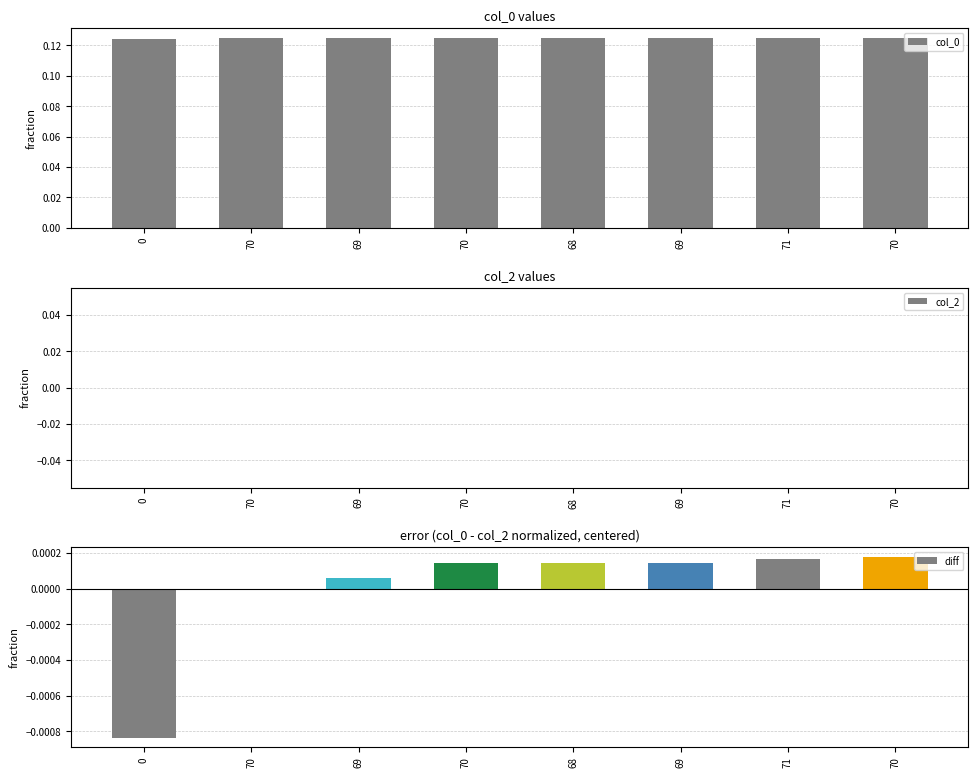

Is it true that col_0 equals 0.1 at 0?

True